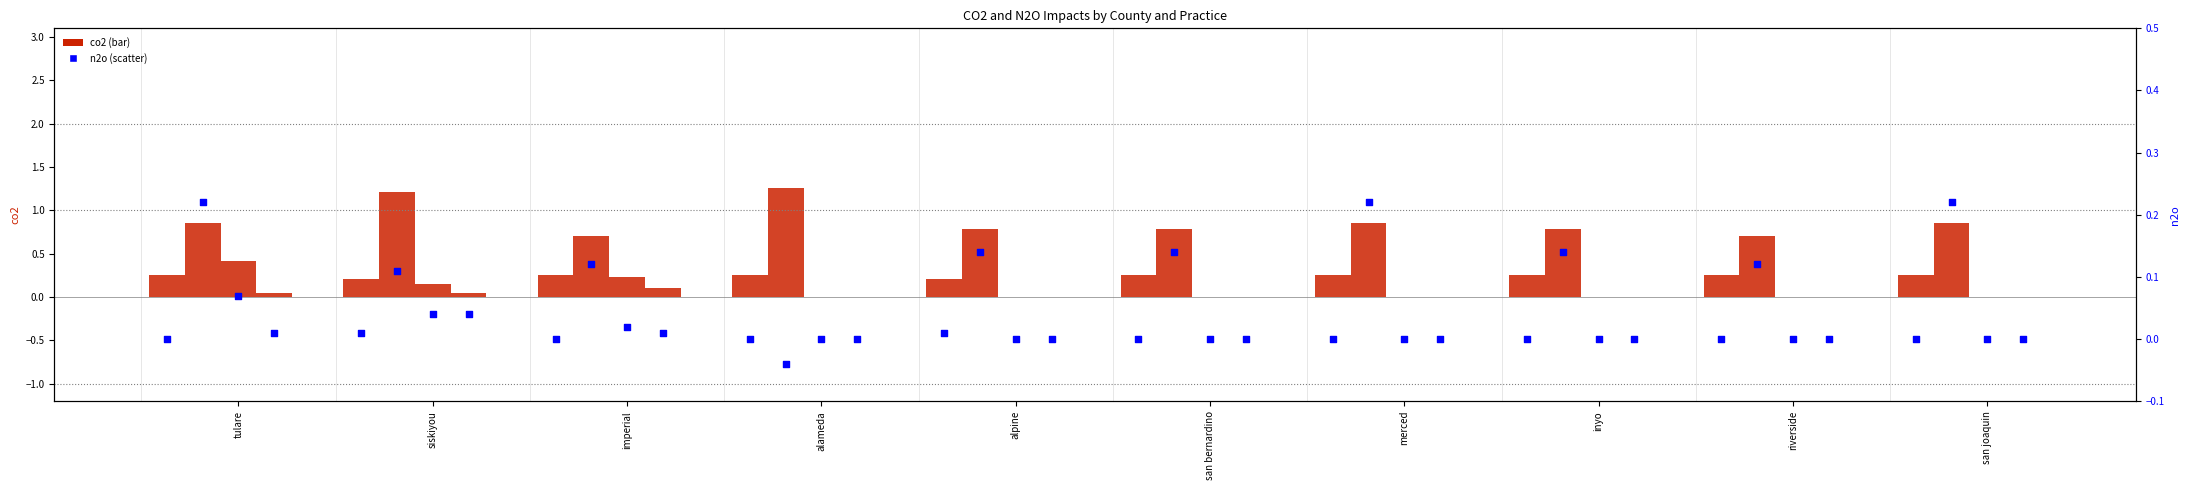

What are all the series names shown in the legend?

co2, n2o